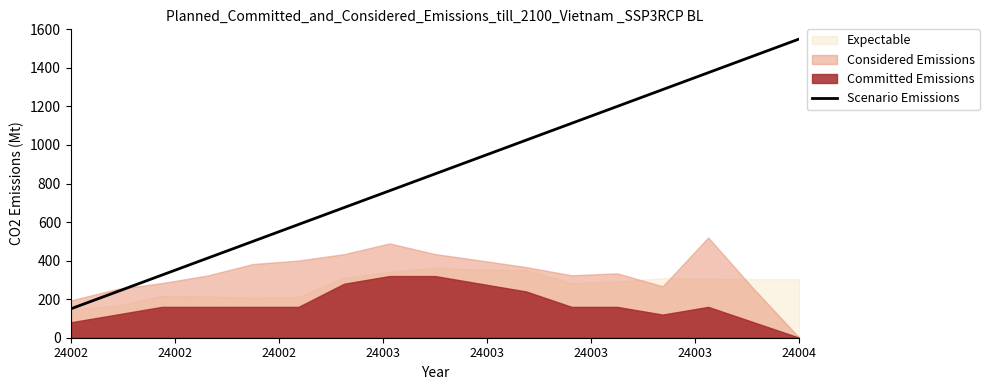

What is the minimum value for Scenario Emissions?

150.0